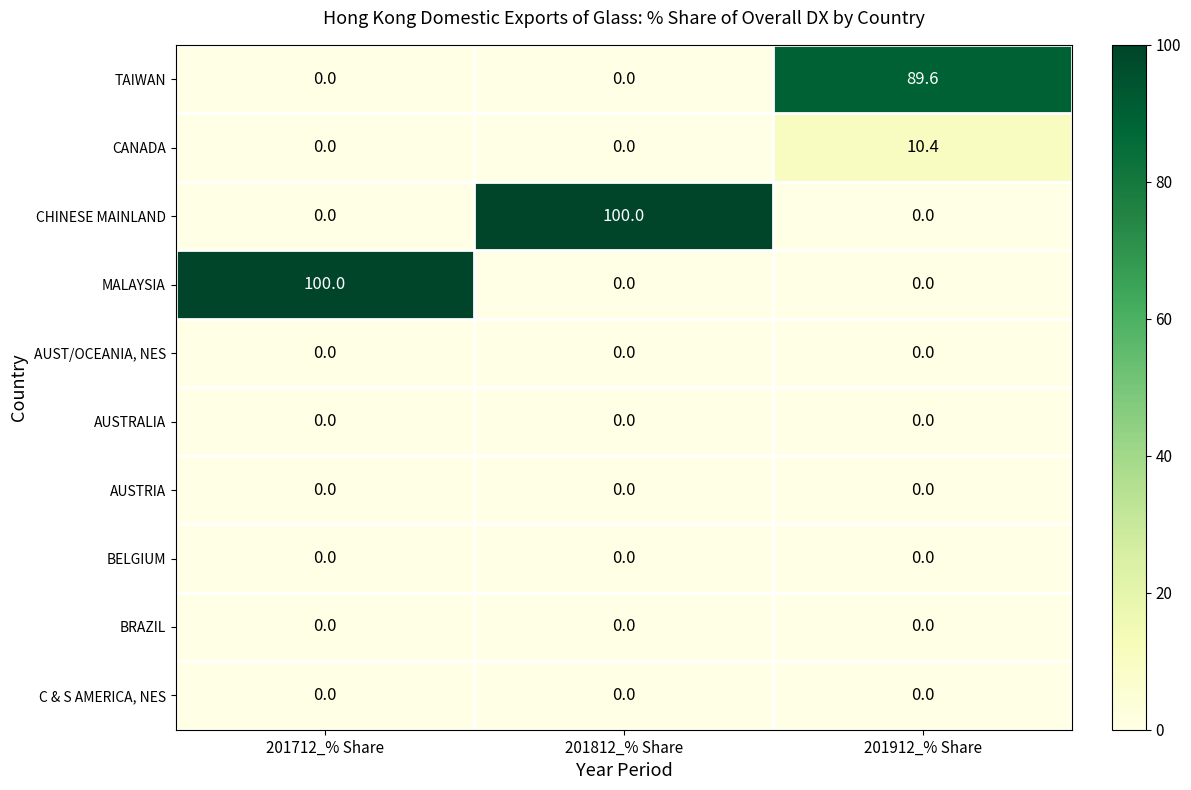

How many series are shown in this chart?

10